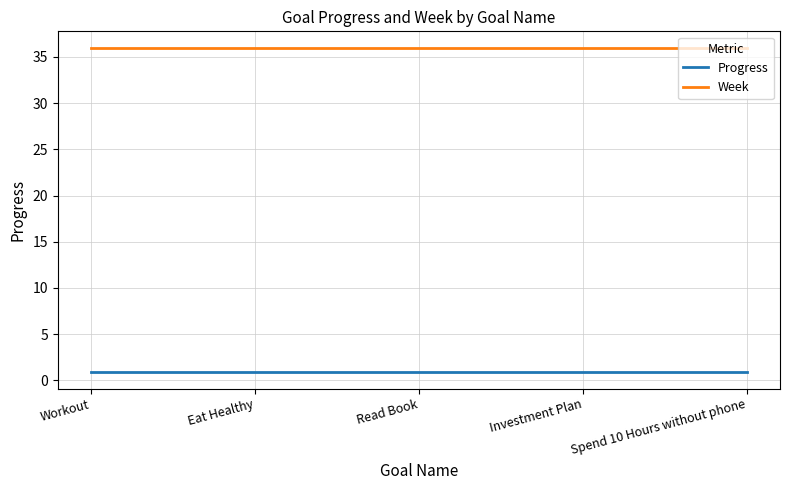

Read the Progress value at Investment Plan.

0.9